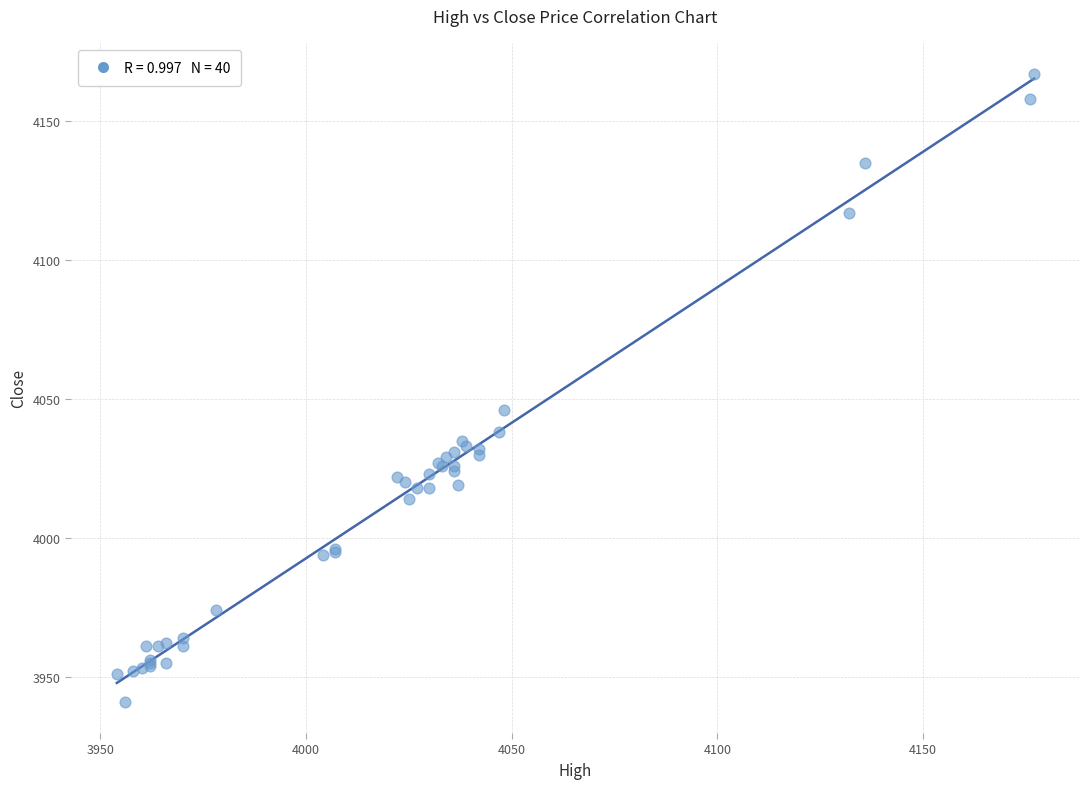

What Y value in the scatter plot is closest to 4054?

4046